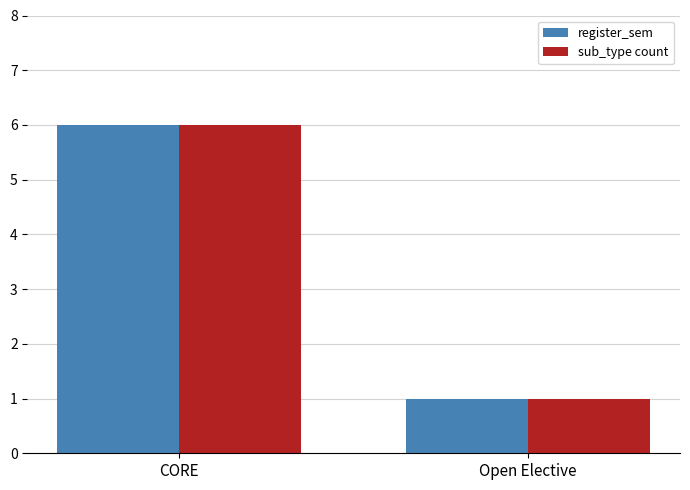

Rank the categories by sub_type count value from highest to lowest.

CORE, Open Elective